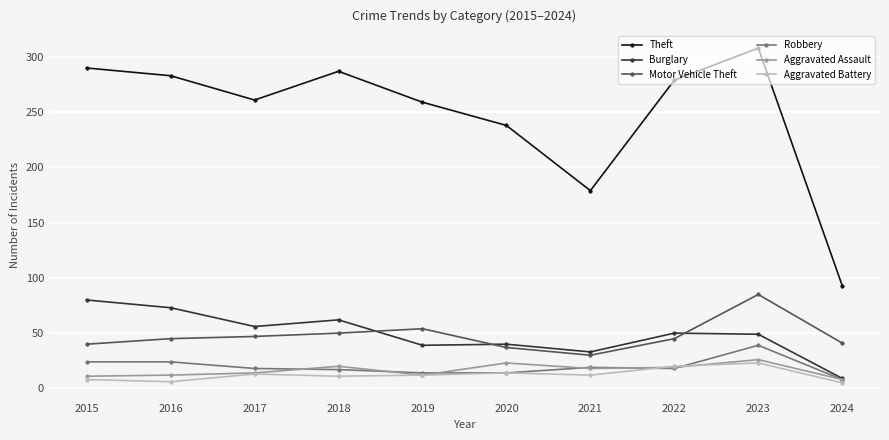

The value of Robbery at 2017 is 18. True or false?

True